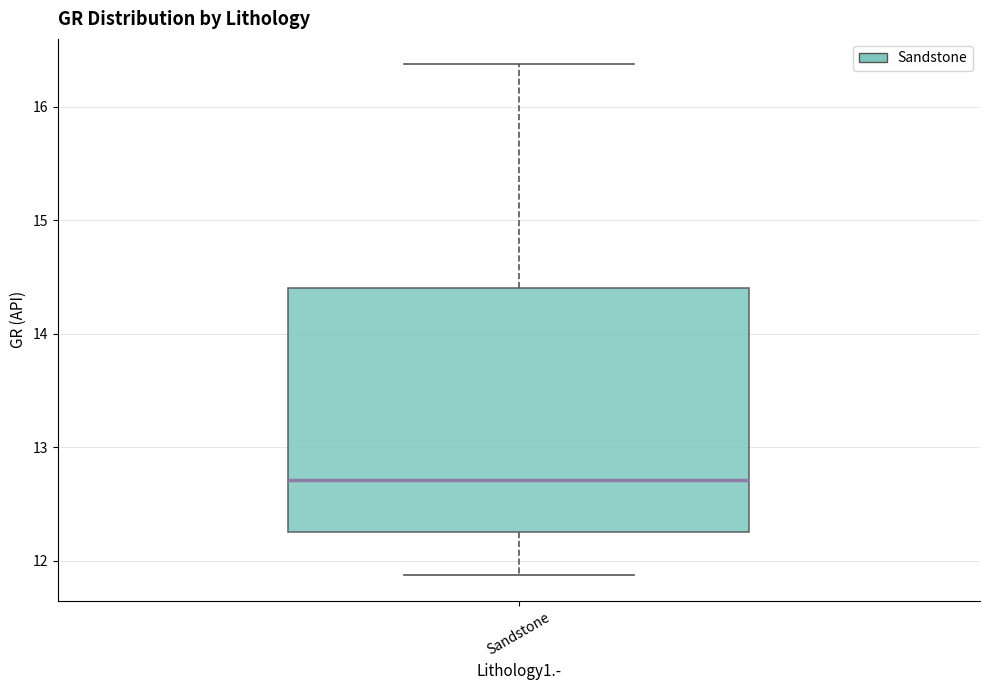

Transcribe this box plot: give where the median line is, the range the box spans, and where the two whiskers end, as read against the y-axis. The values are not printed on the chart, so give them approximately, as read against the axis.

median 12.7, box 12.3 to 14.4, whiskers 11.9 to 16.4